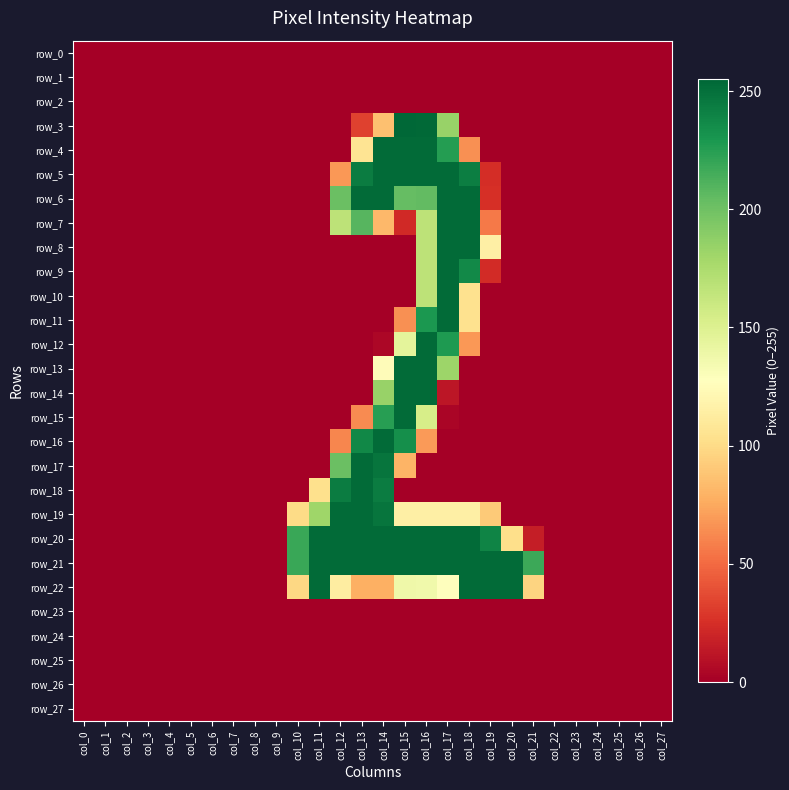

At which category is the sum across all series the highest?

col_16